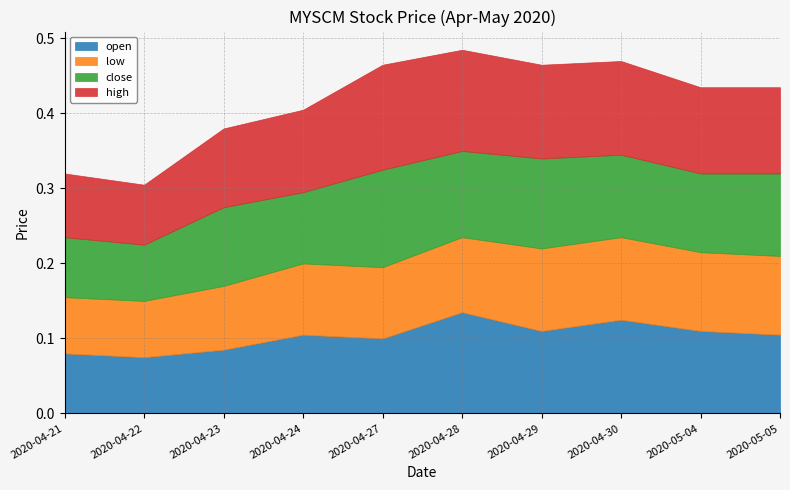

List the series in order of their peak value, highest first.

high, open, close, low